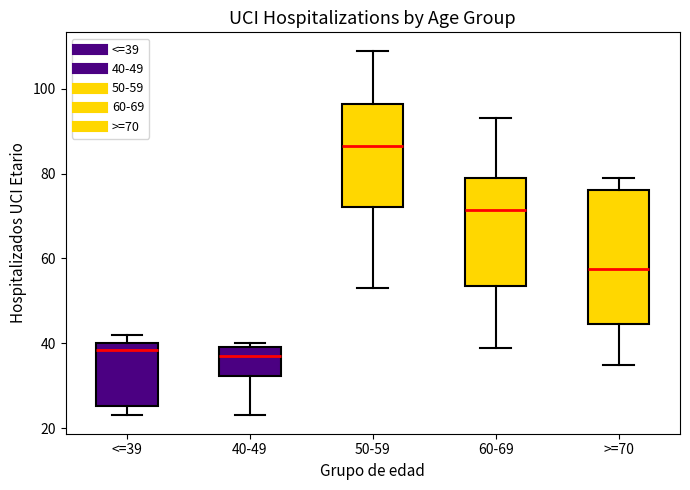

Which box is the tallest, from its lower edge to its upper edge?

>=70